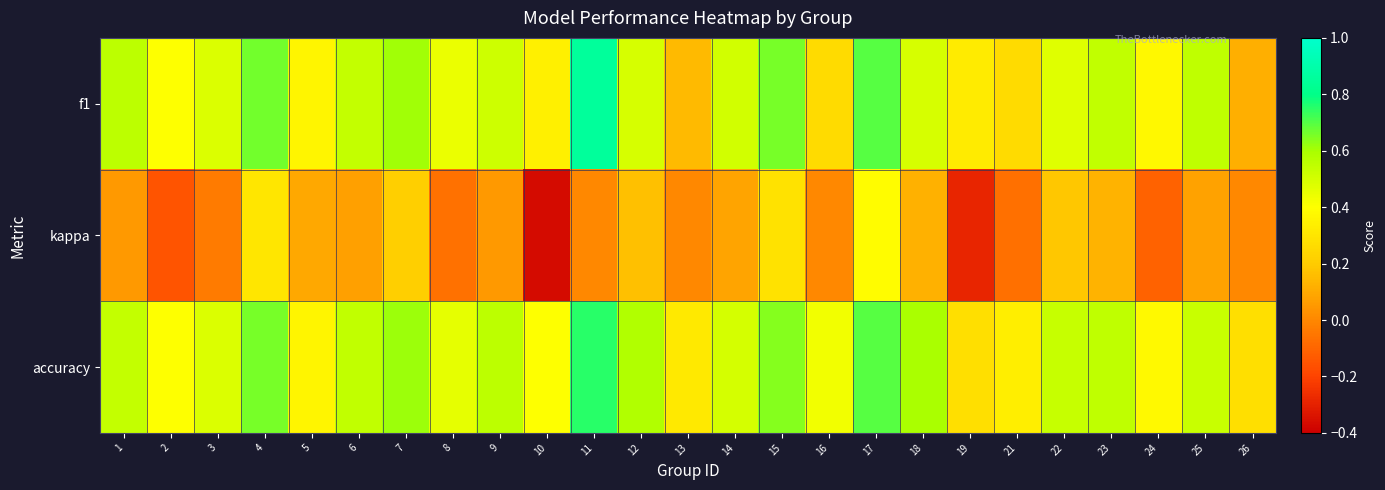

Which series has the largest range (max minus min)?

kappa